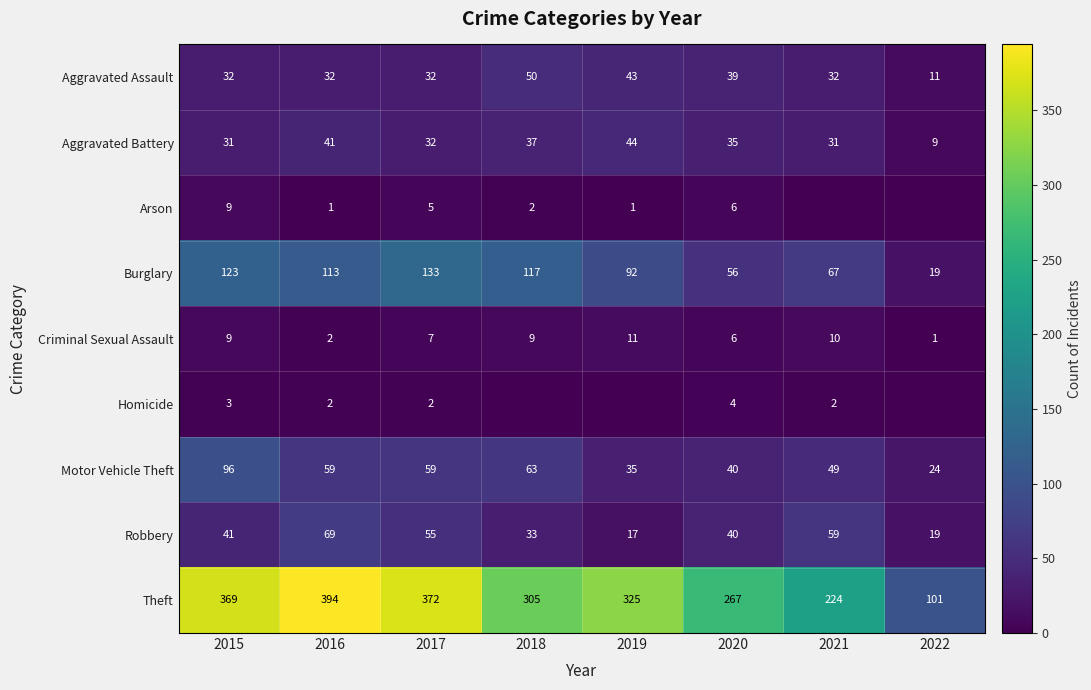

At which label does Robbery reach its peak?

2016